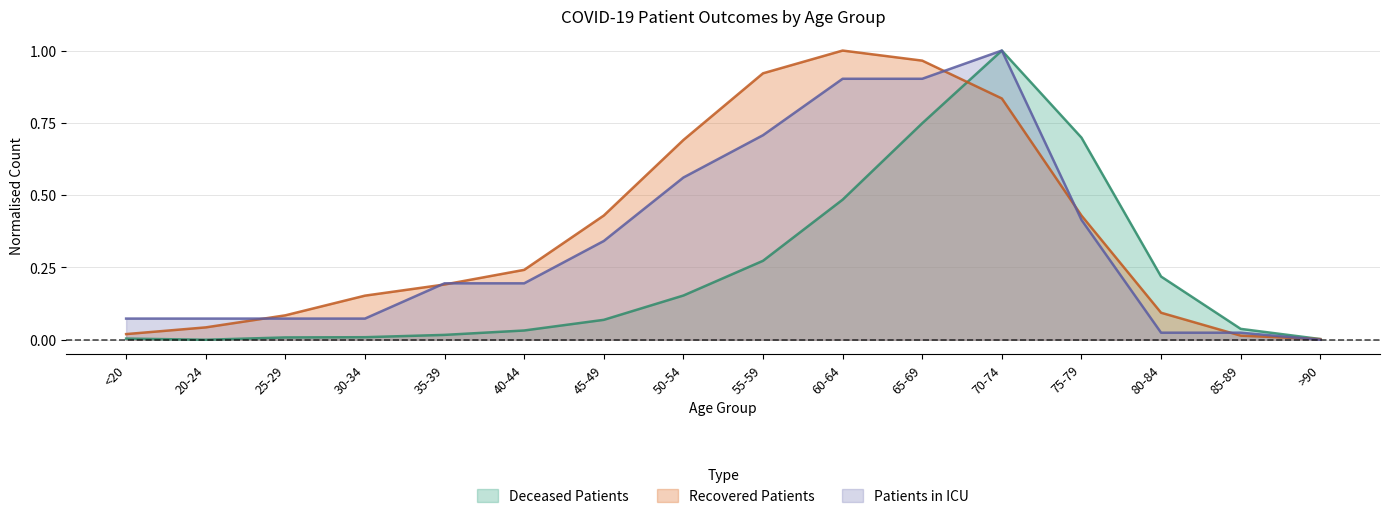

Which series has the largest total across all categories?

Recovered Patients